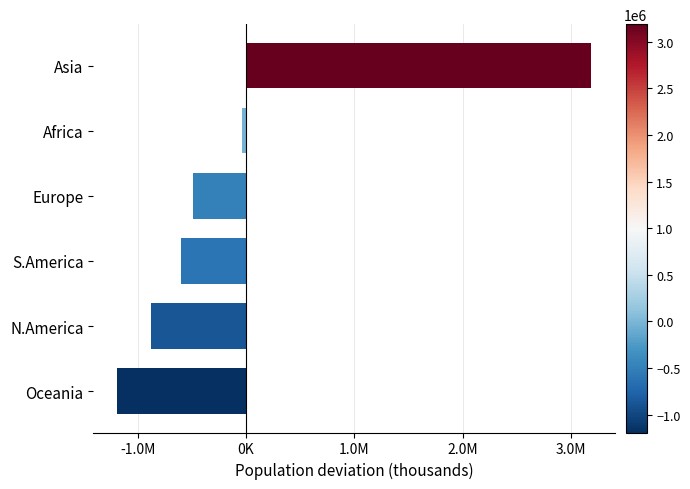

Rank the categories by value from highest to lowest.

Asia, Africa, Europe, S.America, N.America, Oceania